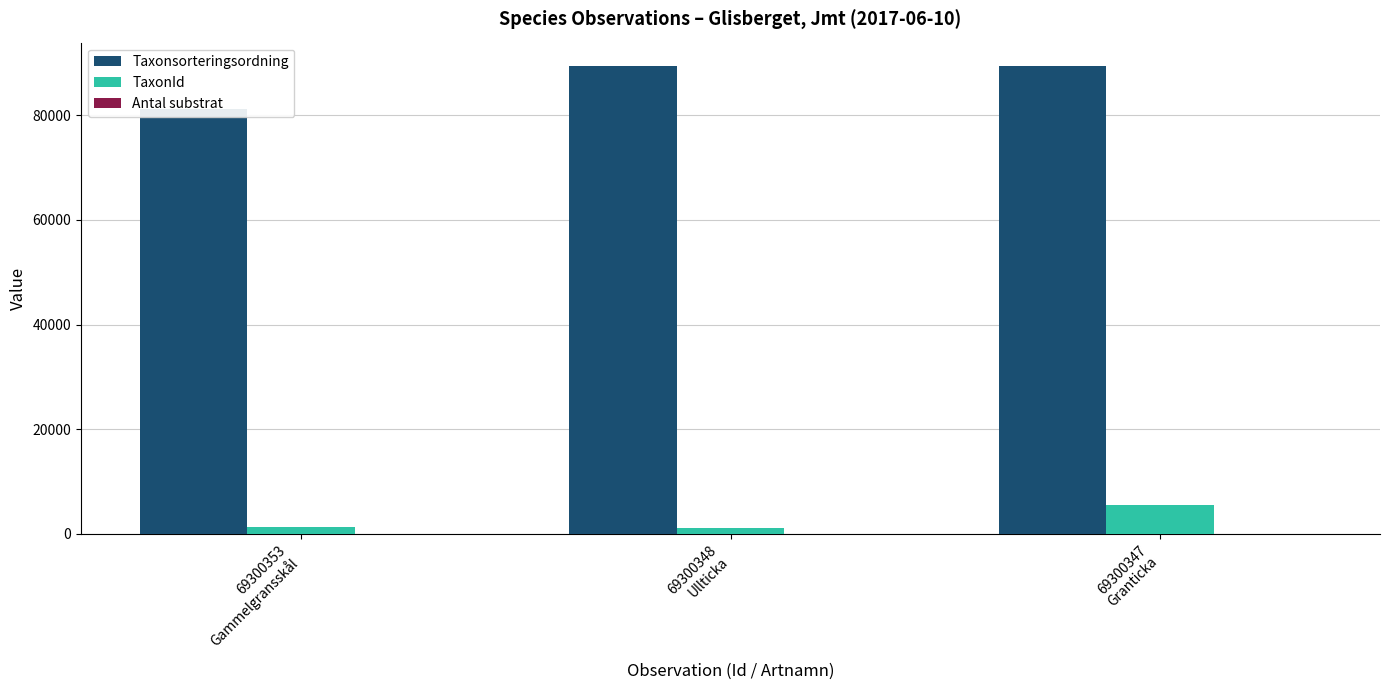

What position from the right is 69300347
Granticka?

1